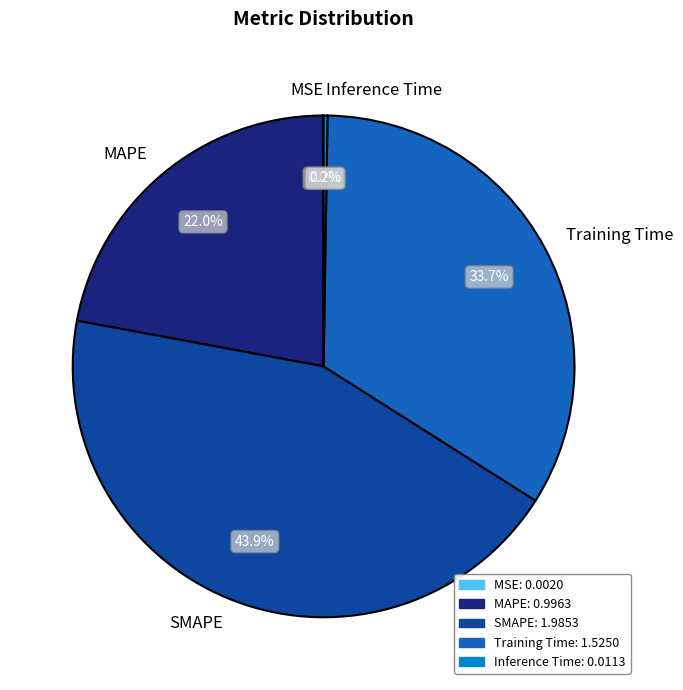

The MAPE slice represents 30% of the pie. True or false?

False